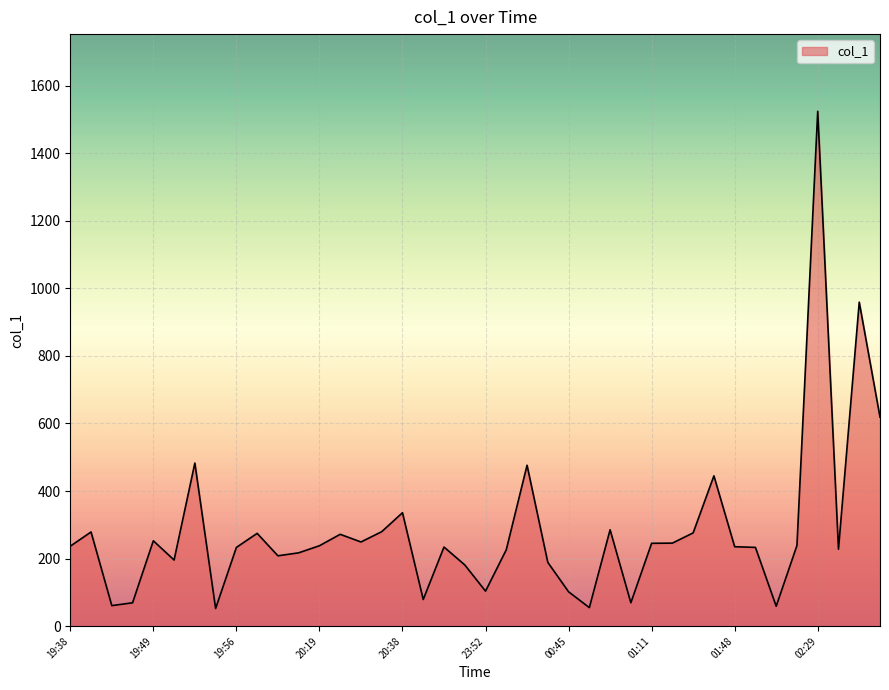

What is the maximum value shown in the chart?

1523.8